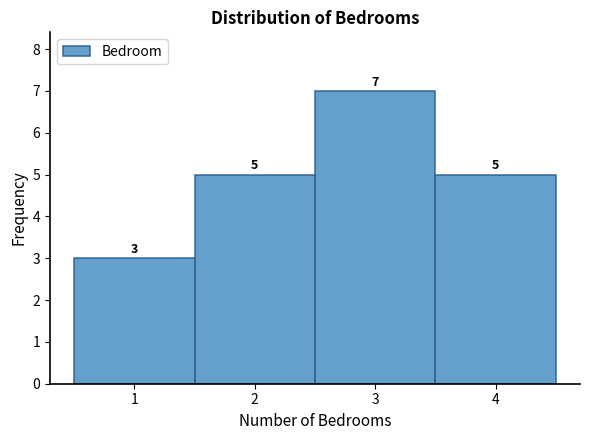

Reading left to right, transcribe all the data shown in this chart.

1=3	2=5	3=7	4=5